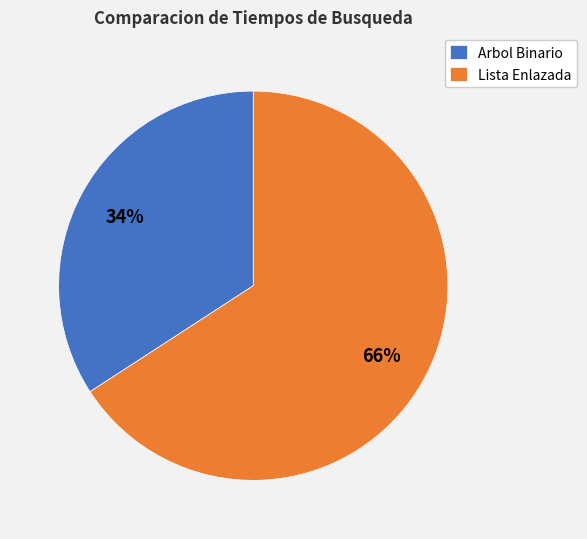

To the nearest percent, what is the average slice percentage?

50%